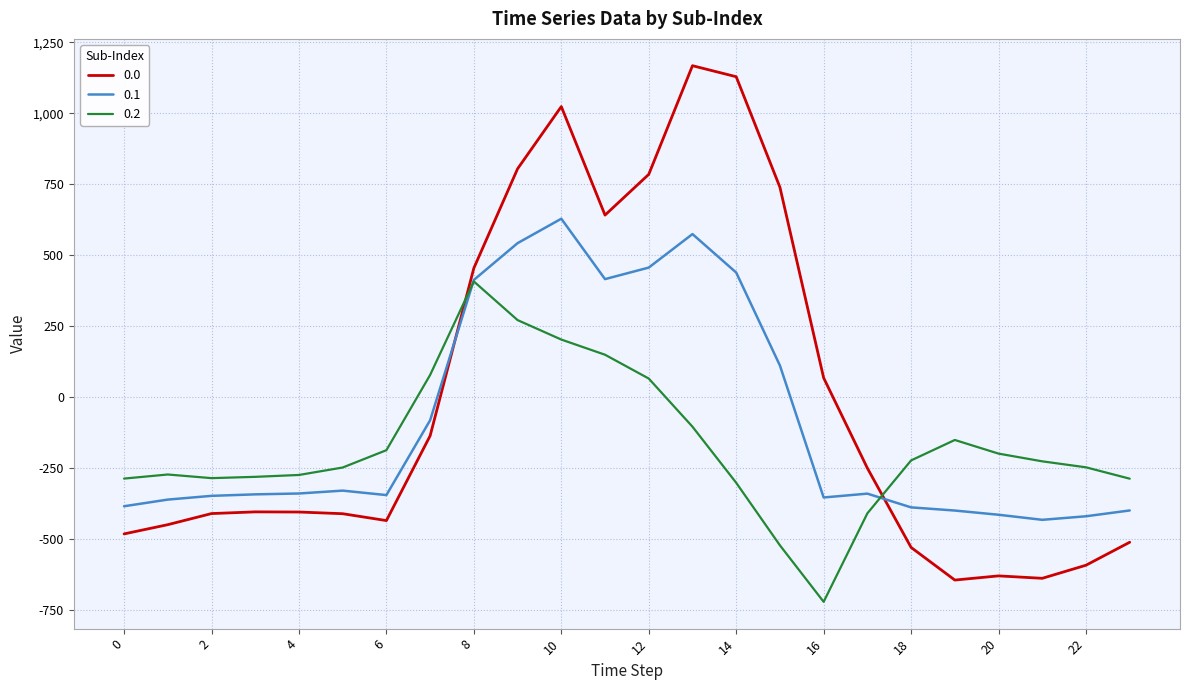

Is this an area chart (filled region under the line)?

No